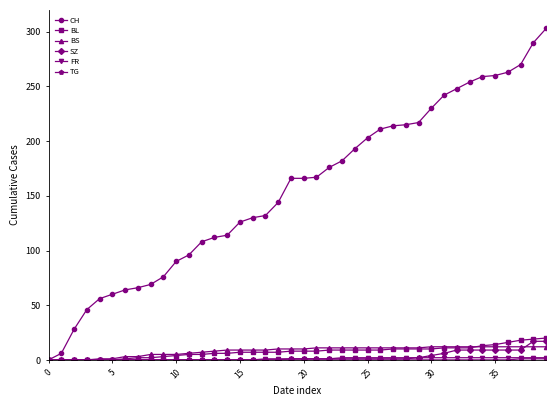

At how many categories does at least one series exceed 236?

9